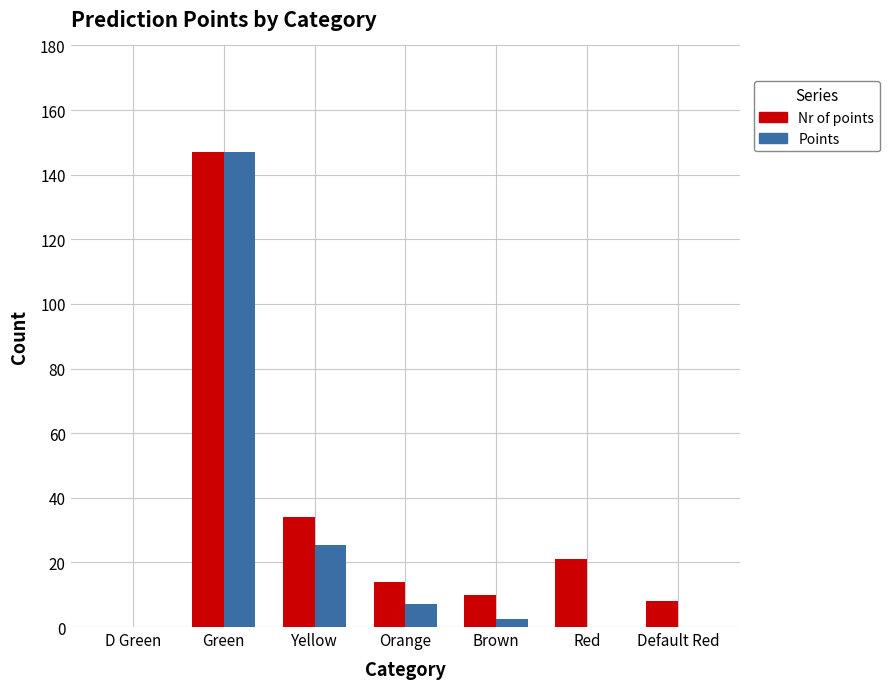

Which series has the largest total across all categories?

Nr of points